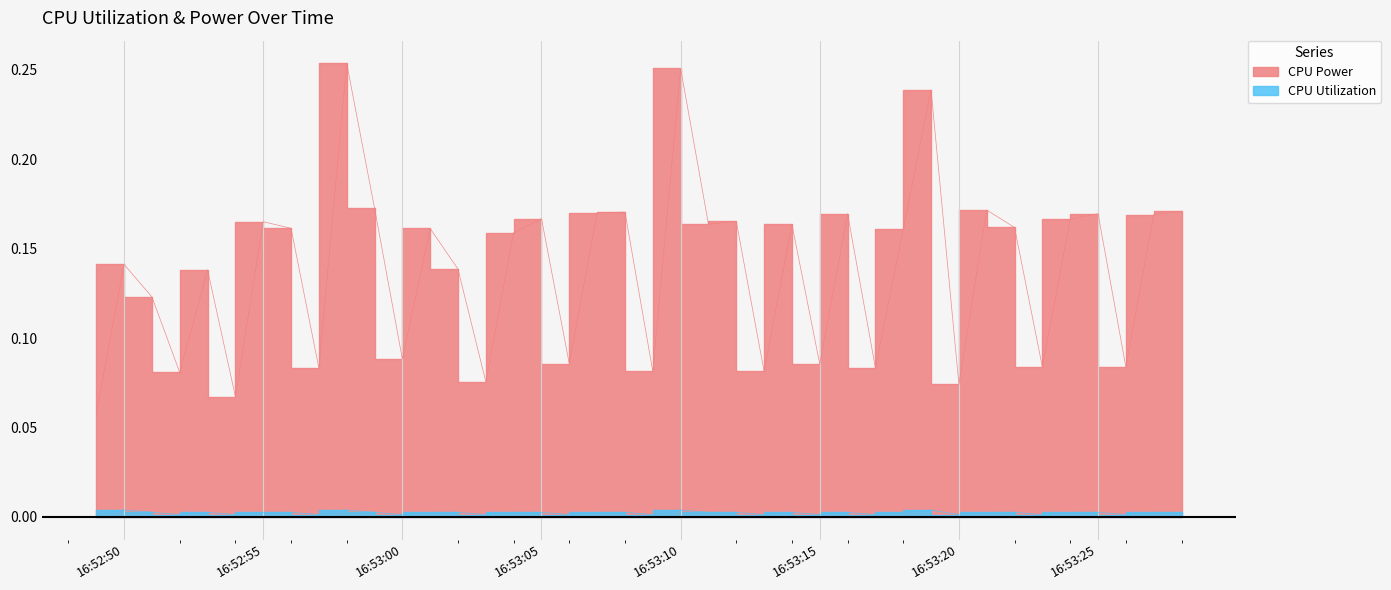

True or false: CPU Utilization and CPU Power intersect in this chart.

False